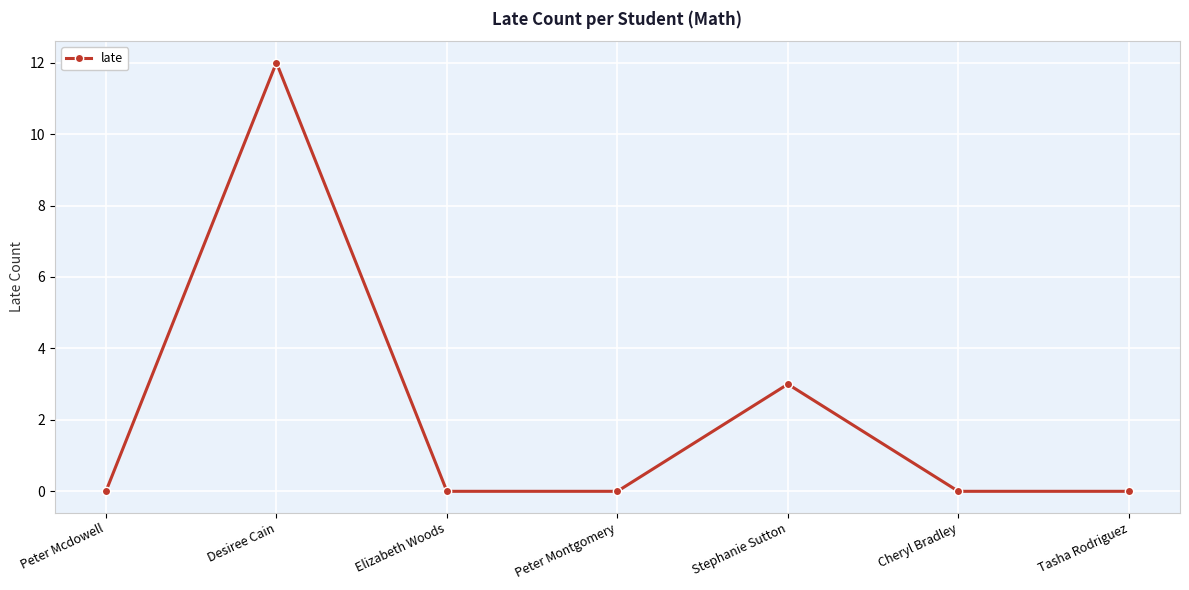

What is the label of the 5th point from the left?

Stephanie Sutton